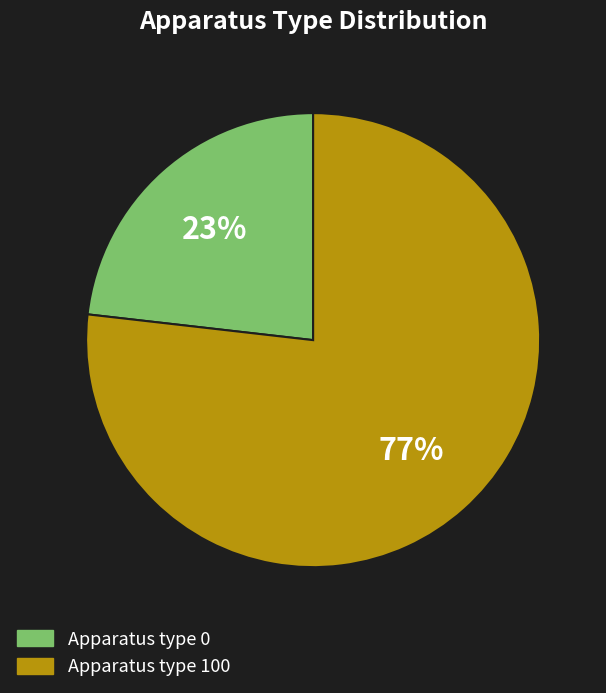

How many slices are in this pie chart?

2